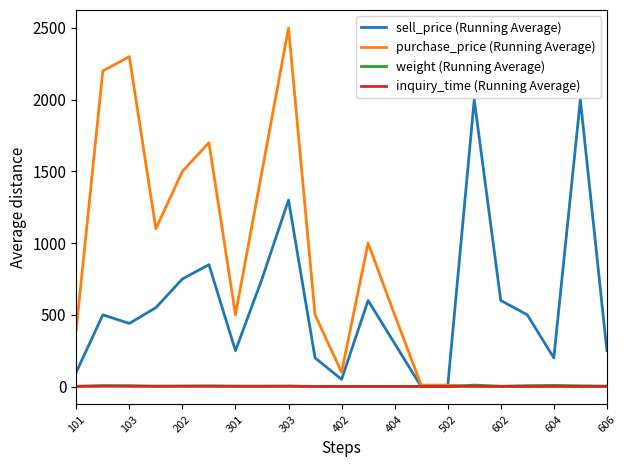

Which series has the largest range (max minus min)?

purchase_price (Running Average)